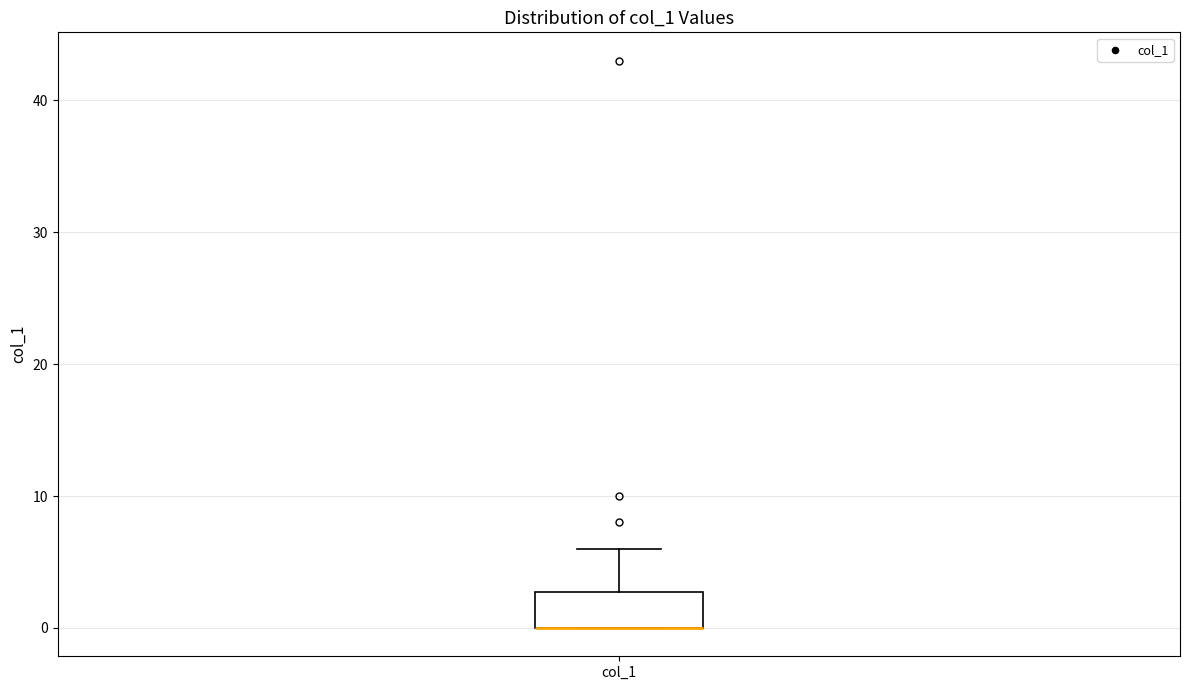

Read this box plot against the y-axis: the position of the median line, the range covered by the box, and the ends of both whiskers. The values are not printed on the chart, so give them approximately, as read against the axis.

median 0 (drawn on the box's lower edge), box 0 to 3, whiskers 0 to 6